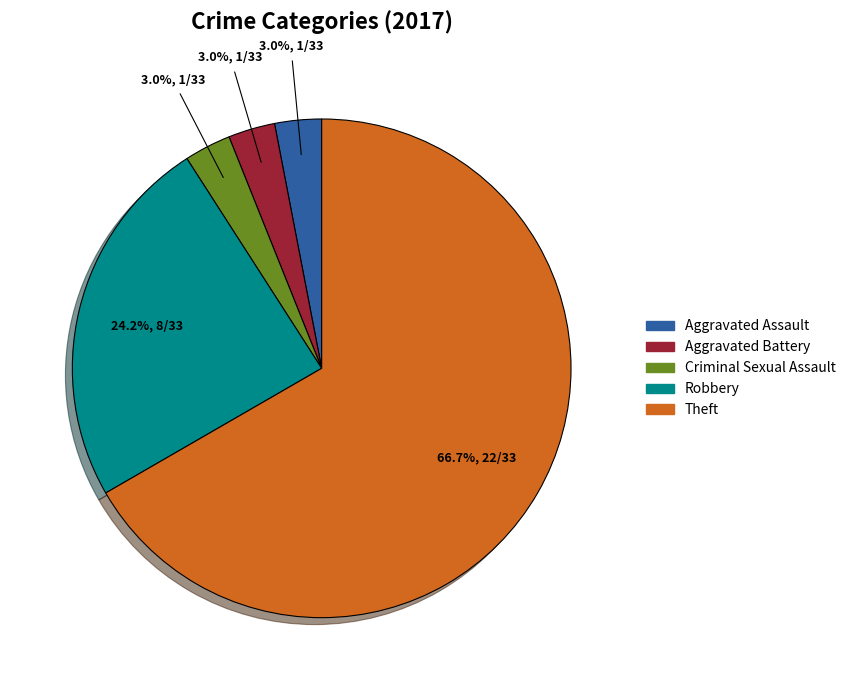

Is there a majority slice in this chart?

Yes